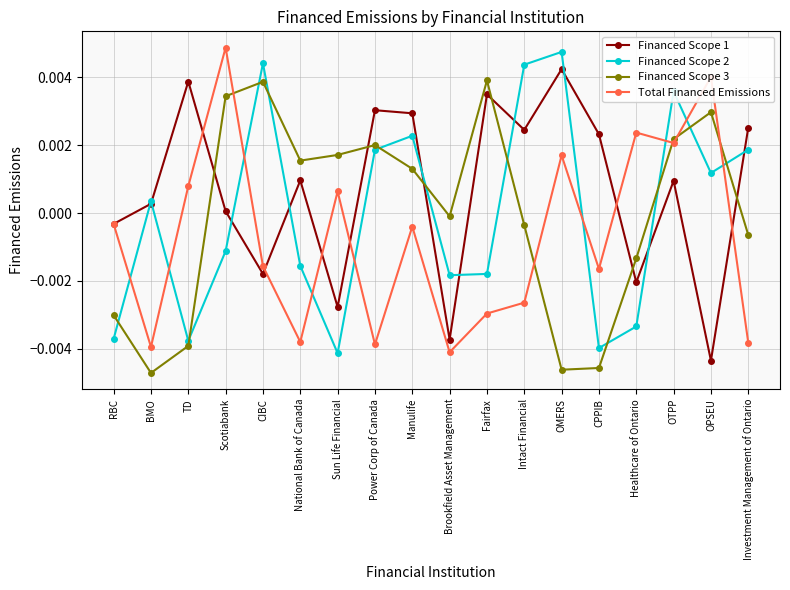

How many distinct data groups are displayed?

4